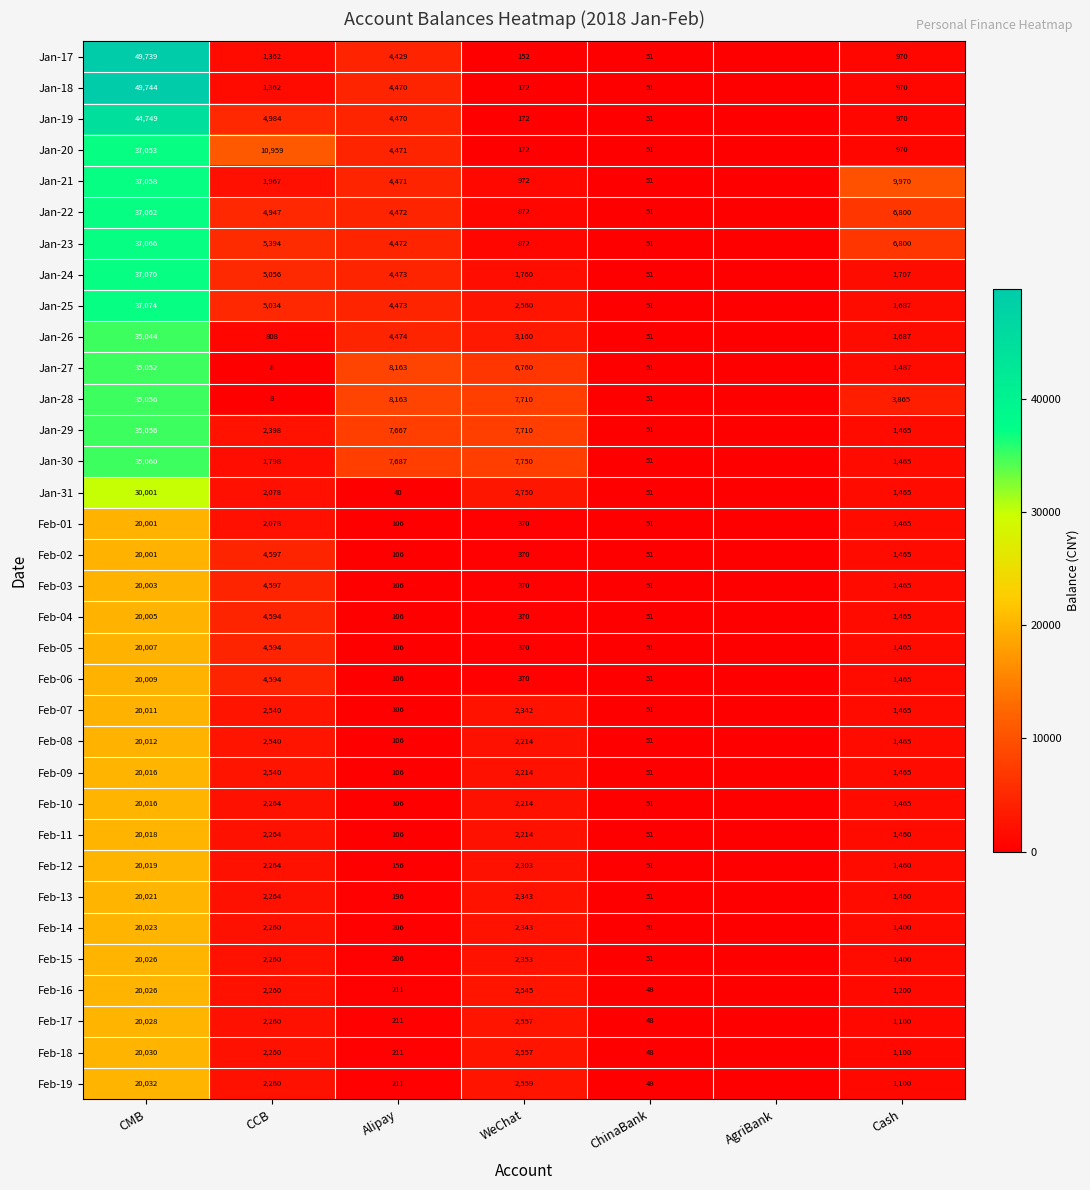

True or false: Jan-25 has a value of 37074 at CMB.

True